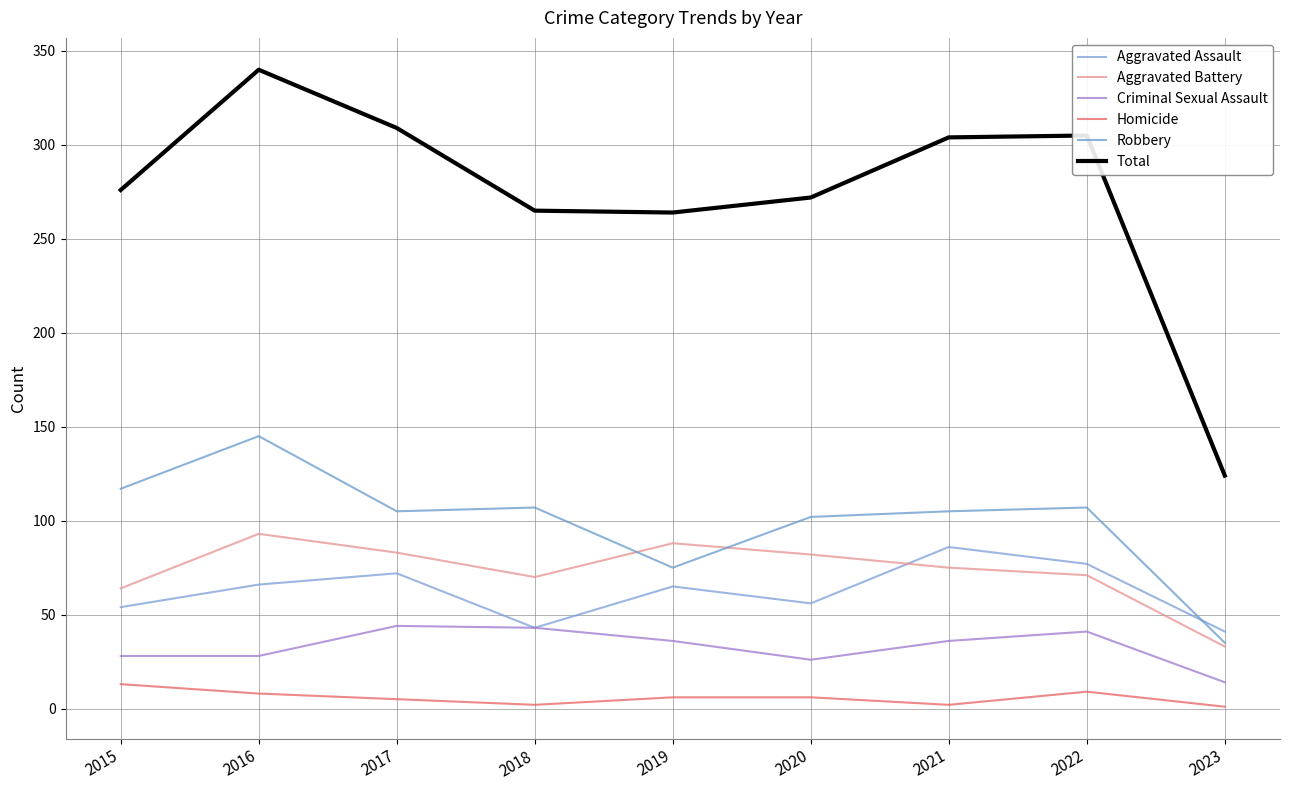

Between 2020 and 2023, which series saw the biggest shift?

Total